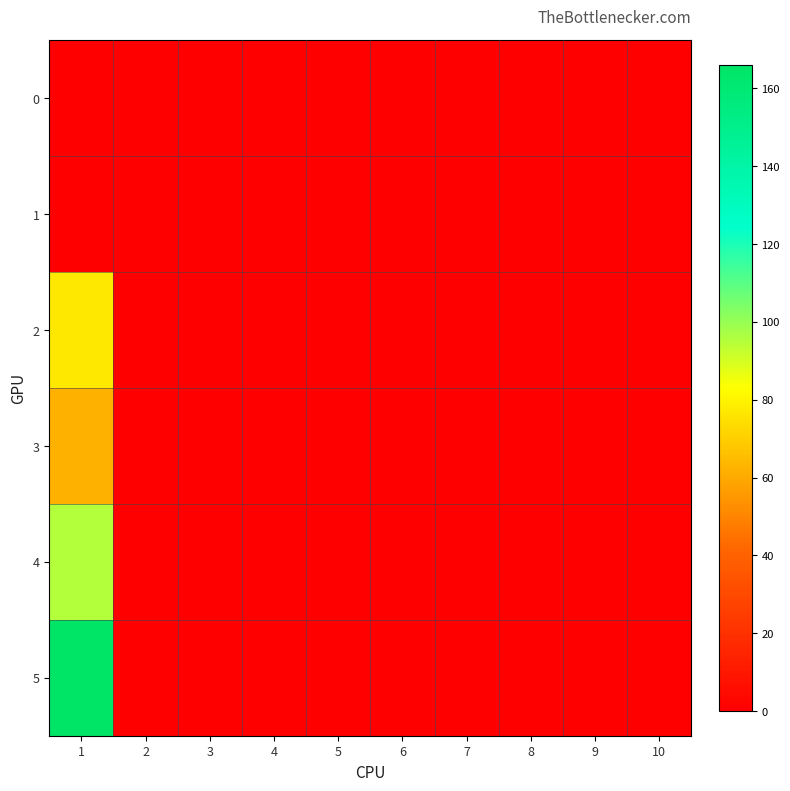

How many series are shown in this chart?

6